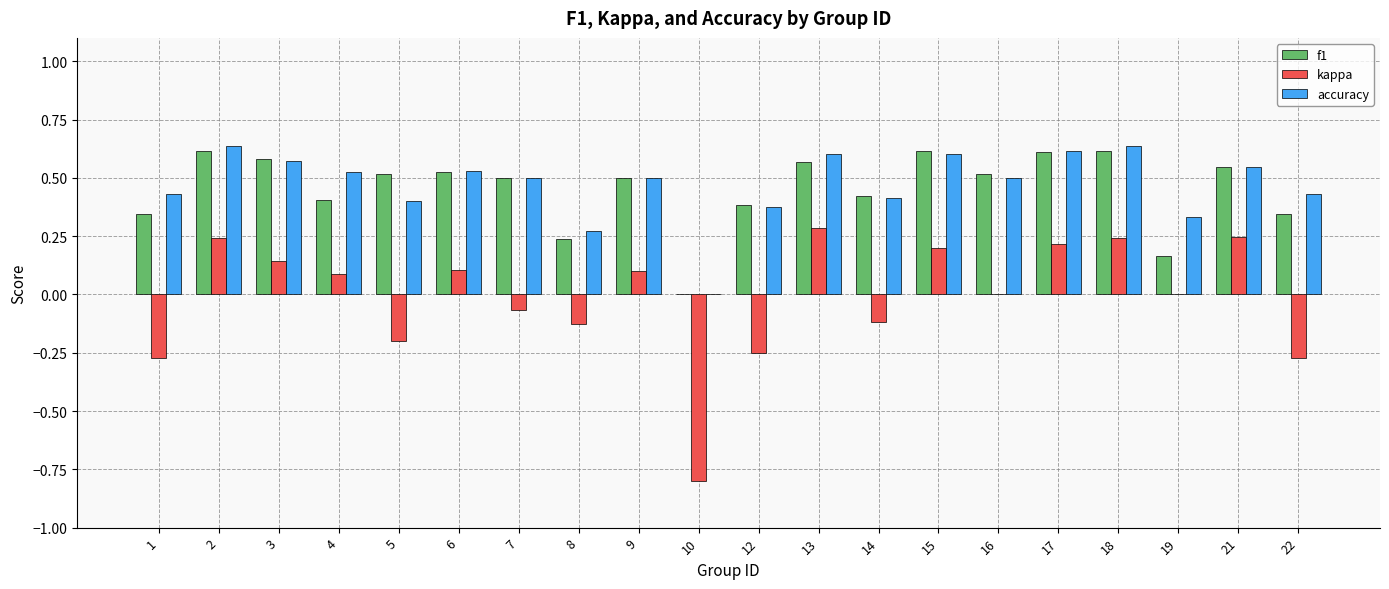

How many values in accuracy are above zero?

19